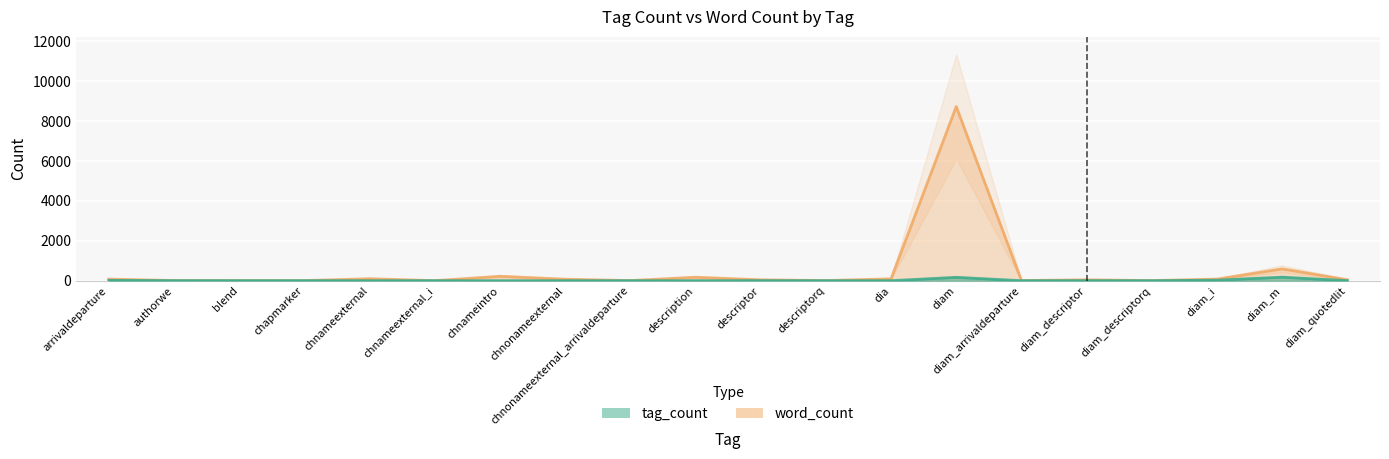

What is the value of the tag_count point at the 8th from the left?

1